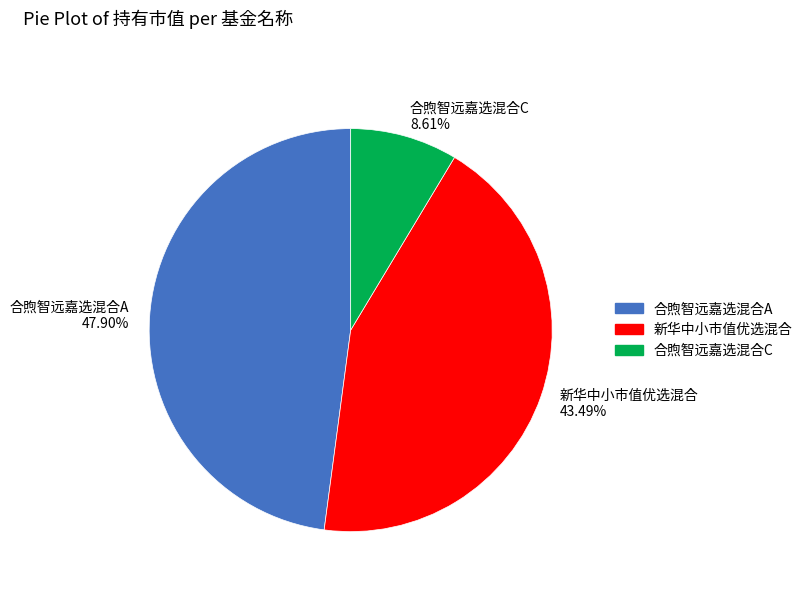

Is there any slice that represents more than half of the pie?

No